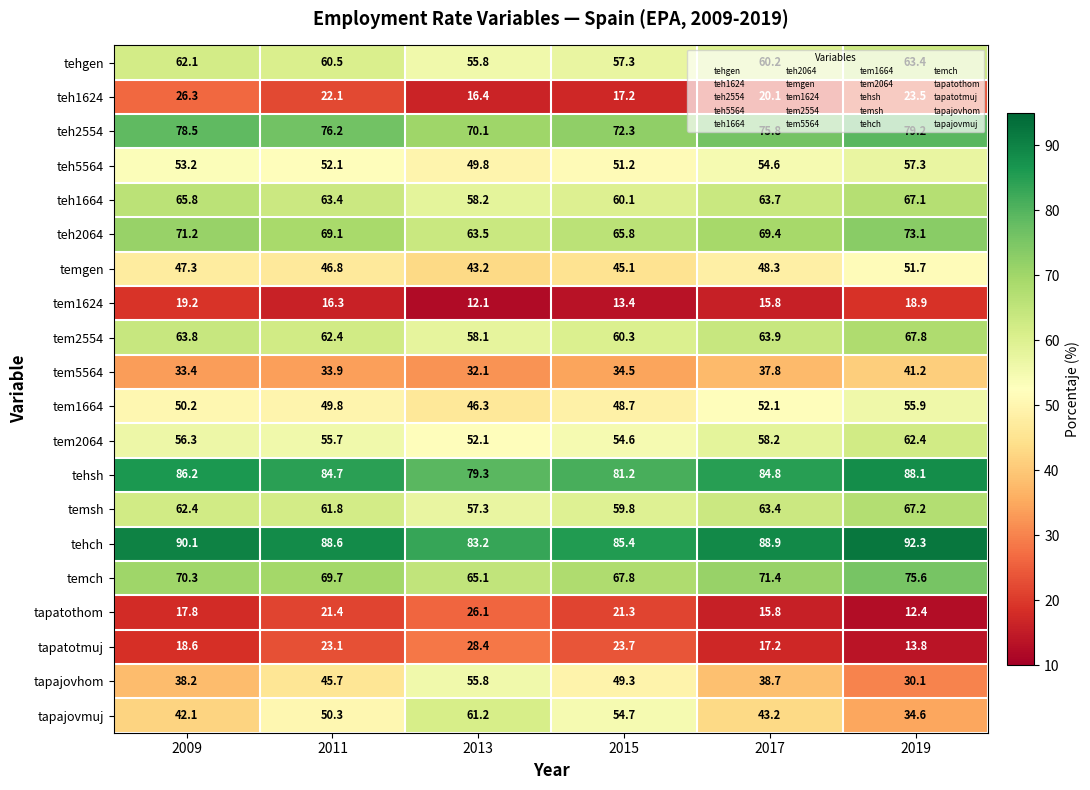

What is the average value of the teh2064 series?

68.7